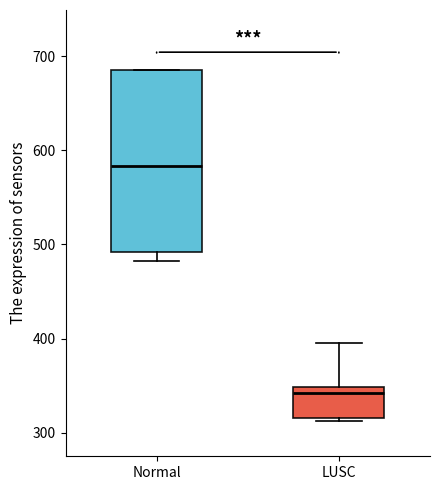

Where does the median line of the box for Normal sit on the y-axis? The values are not printed on the chart, so give them approximately, as read against the axis.

580